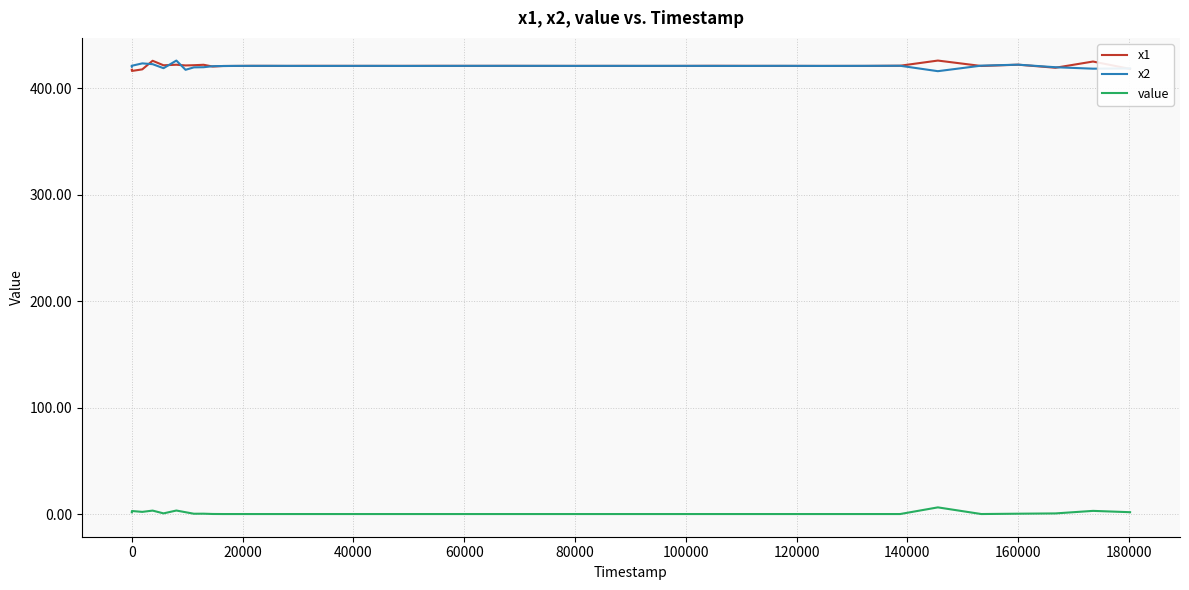

What is the greatest value displayed?

426.0